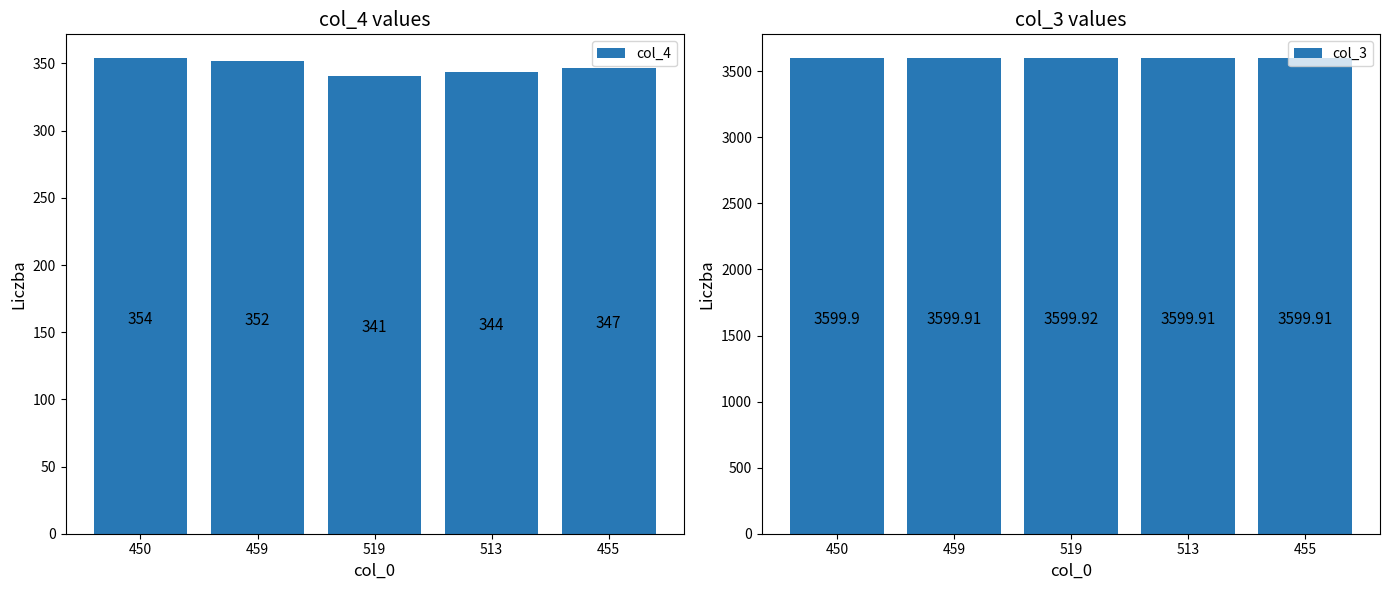

What is the difference between the second highest and second lowest values in the col_4 series?

8